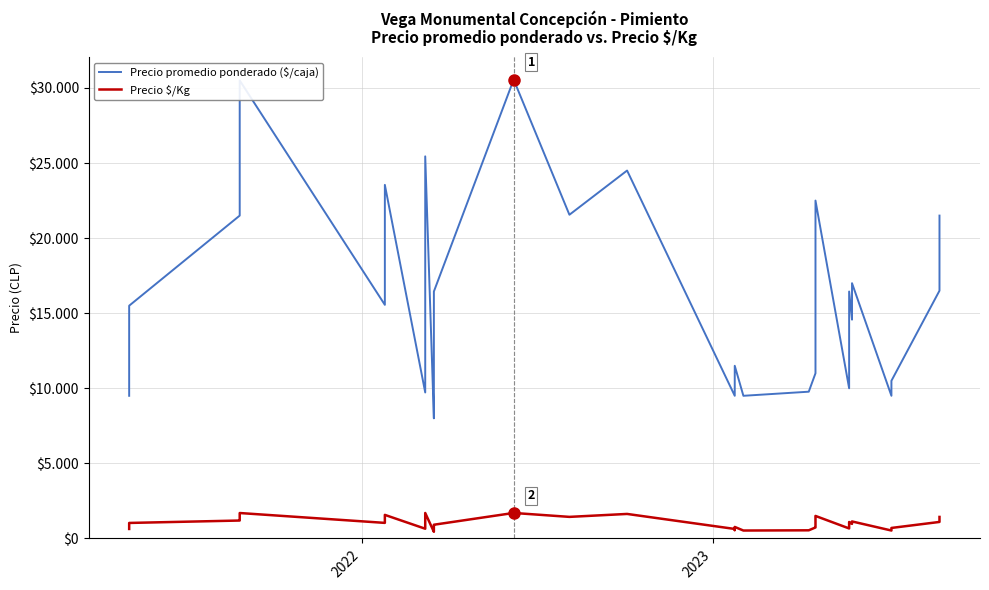

In Precio promedio ponderado ($/caja), how many points are lower than both neighbors (excluding endpoints)?

9